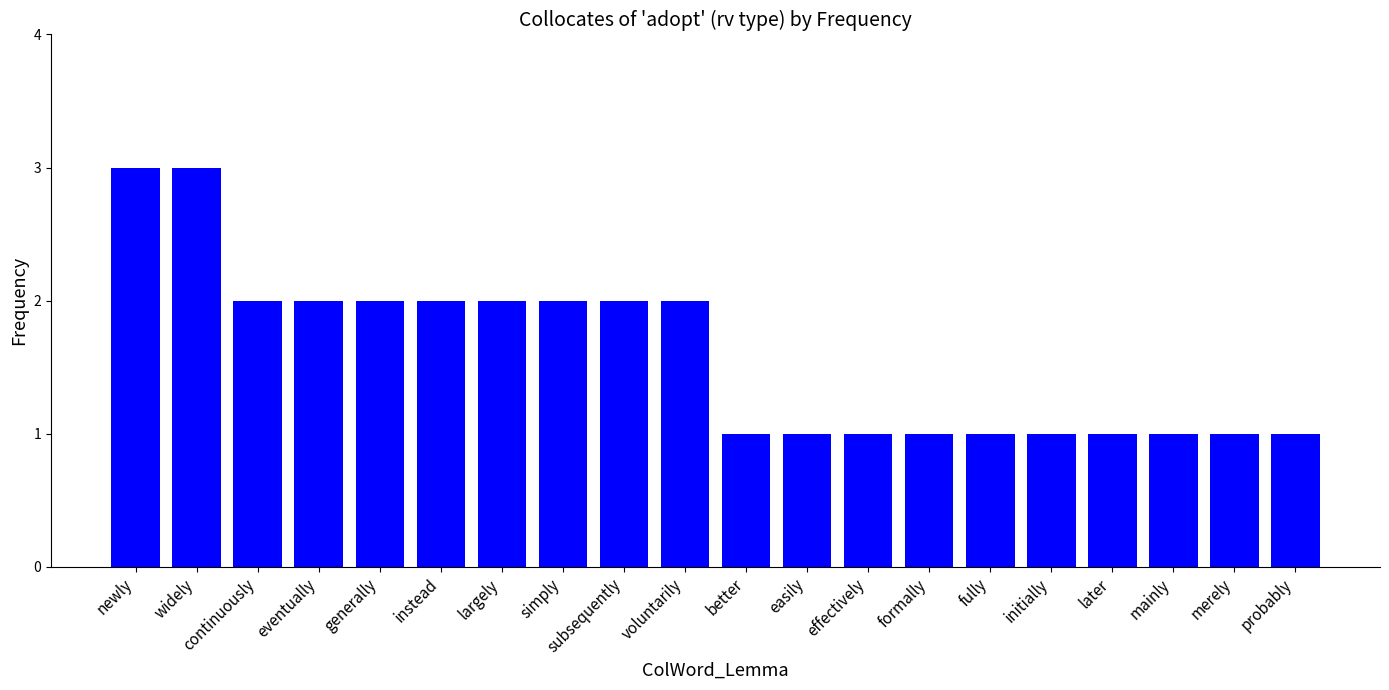

What is the label of the 8th bar from the left?

simply